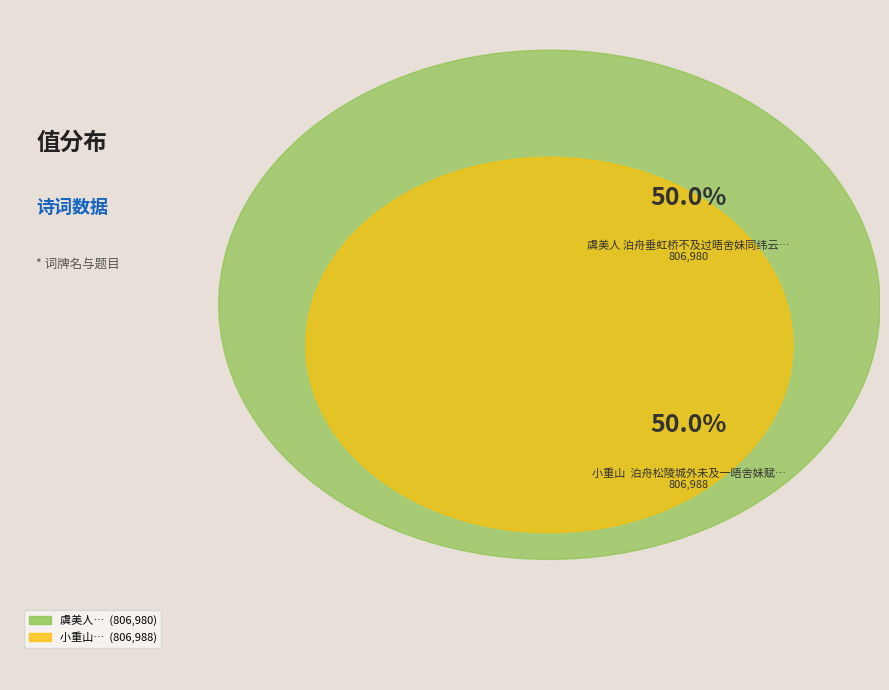

How many slices are in this pie chart?

2